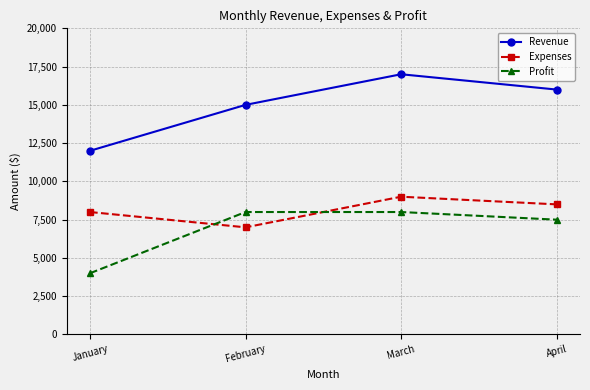

How many interior local peaks does the Expenses series have?

1